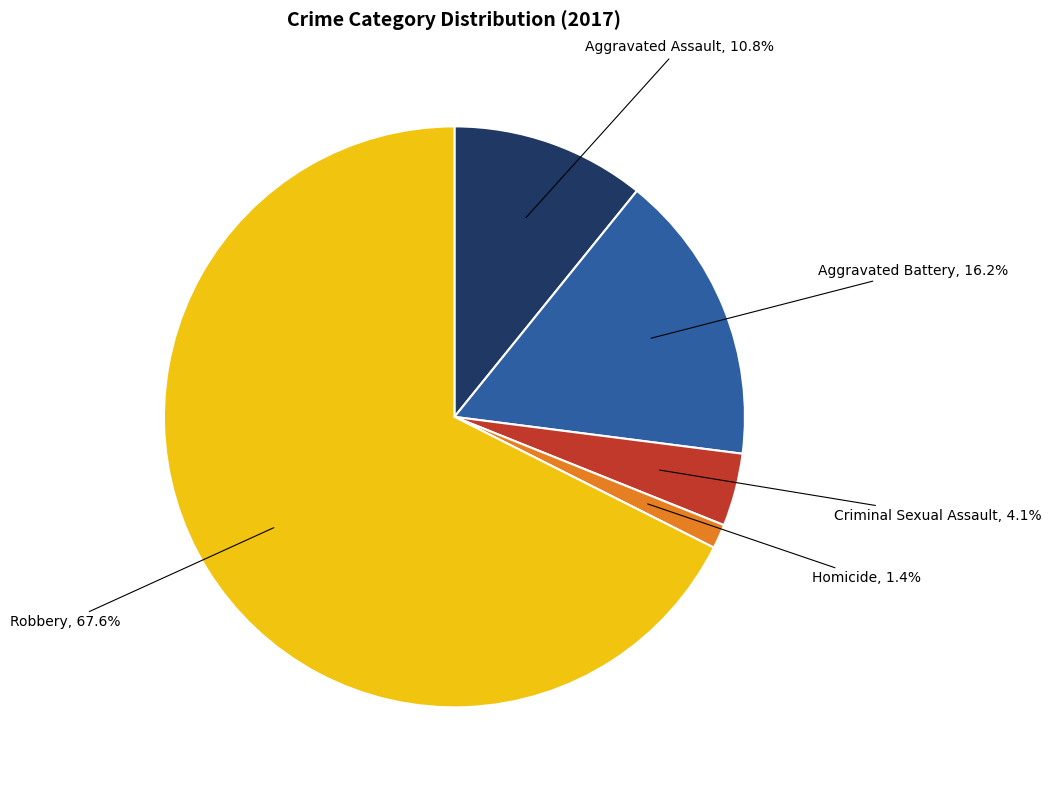

Is there any slice that represents more than half of the pie?

Yes